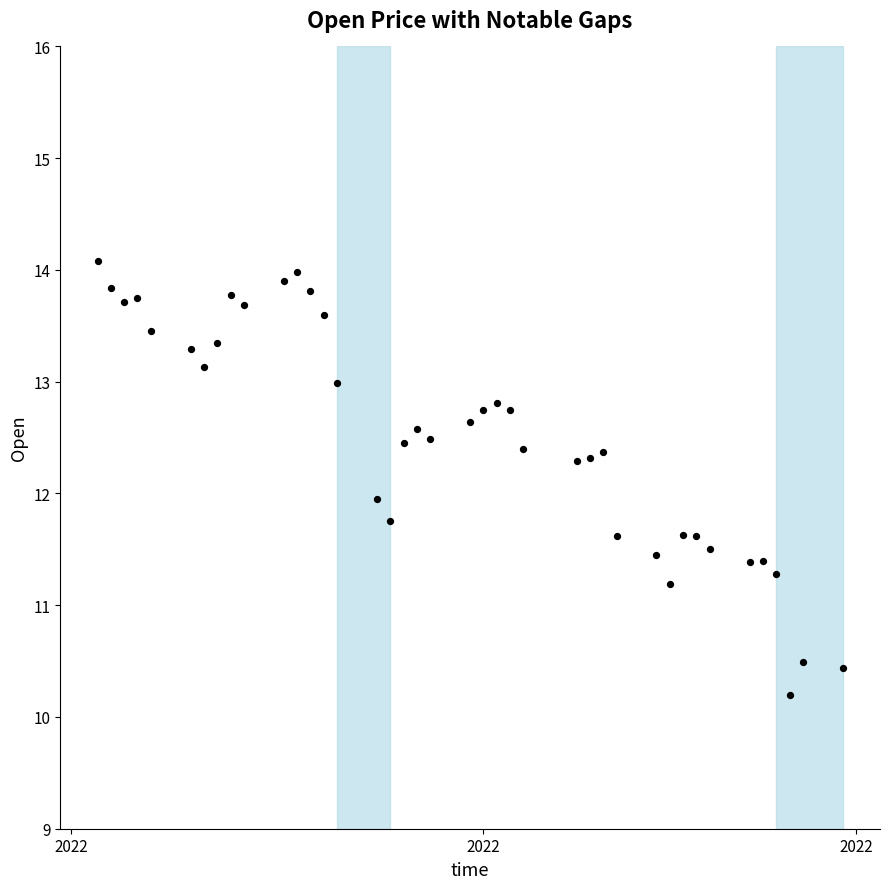

What is the range of X values (max minus min)?

56.0